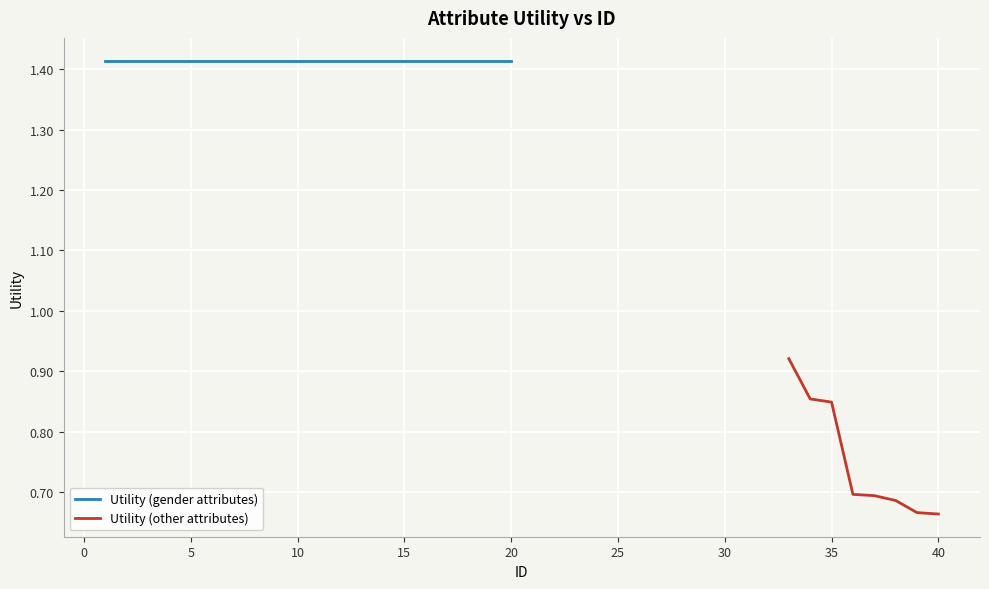

What is the average value?

1.2